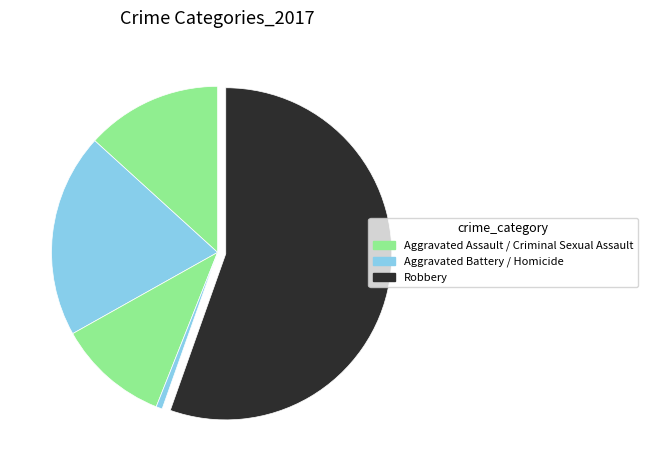

How many slices are in this pie chart?

5